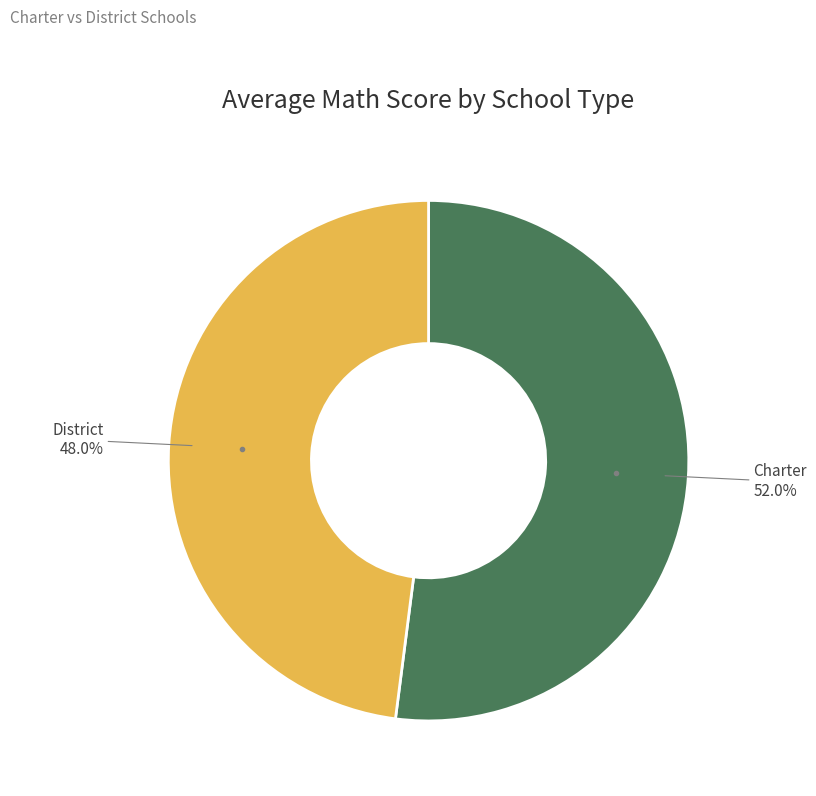

What percentage is the Charter slice, to the nearest percent?

52%